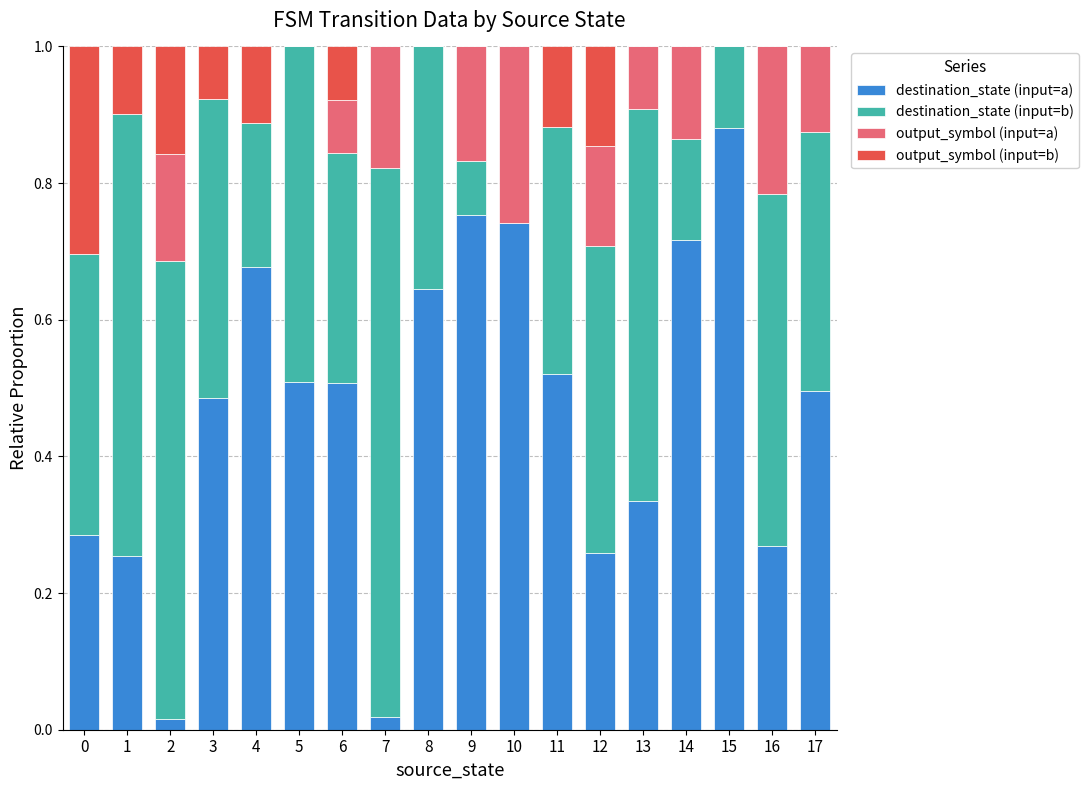

The value of destination_state (input=a) at 7 is 0.0. True or false?

True